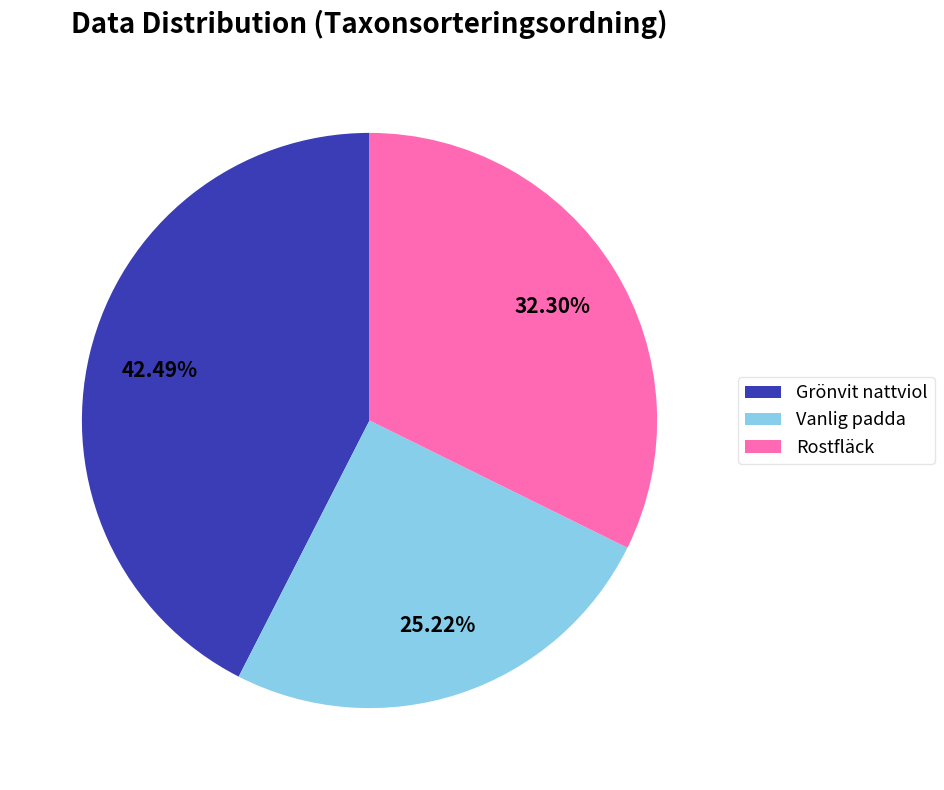

What percentage is NOT represented by Vanlig padda?

74.8%